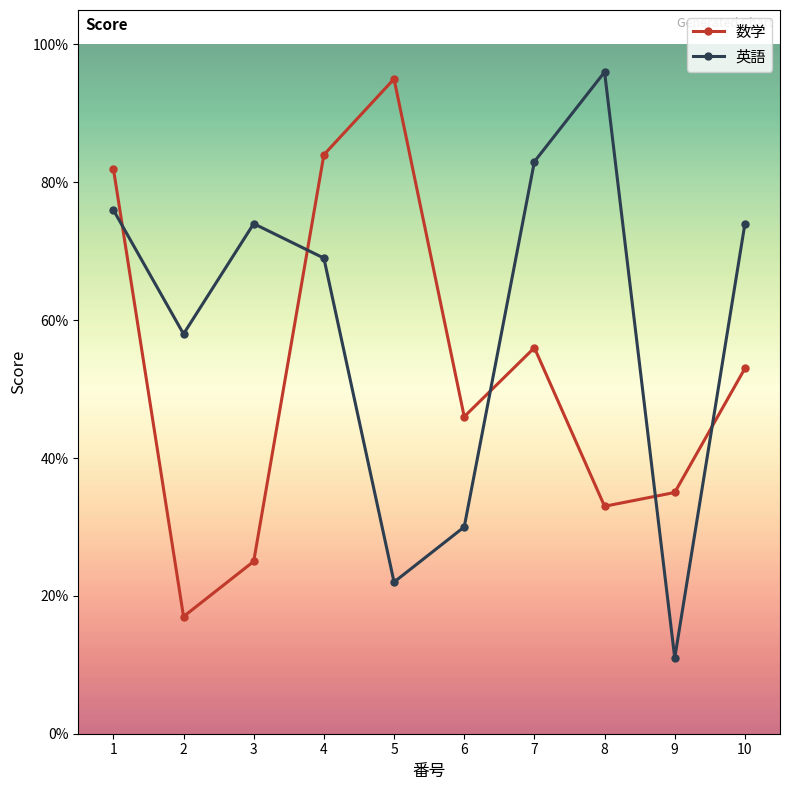

Reading right to left, list all the values displayed in this chart.

数学: 53	35	33	56	46	95	84	25	17	82
英語: 74	11	96	83	30	22	69	74	58	76